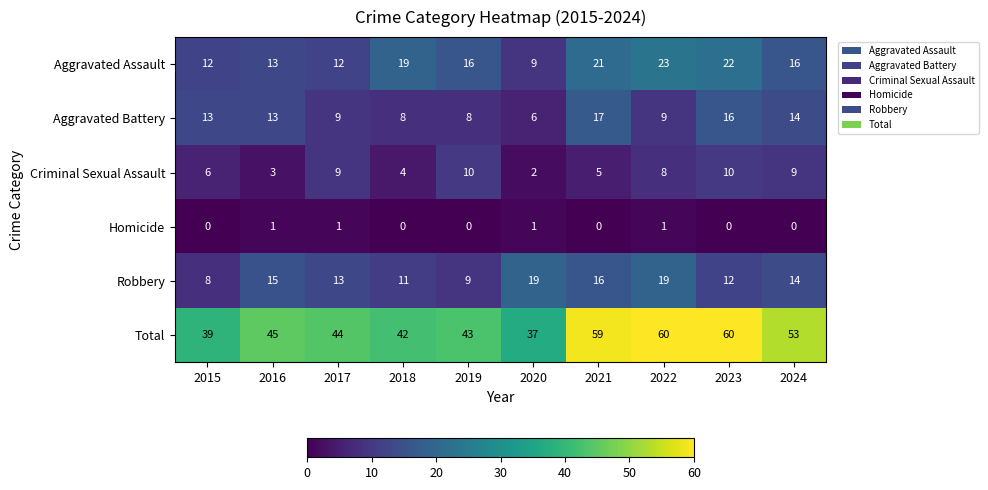

What is the approximate value of Robbery at 2019, to the nearest 10?

10